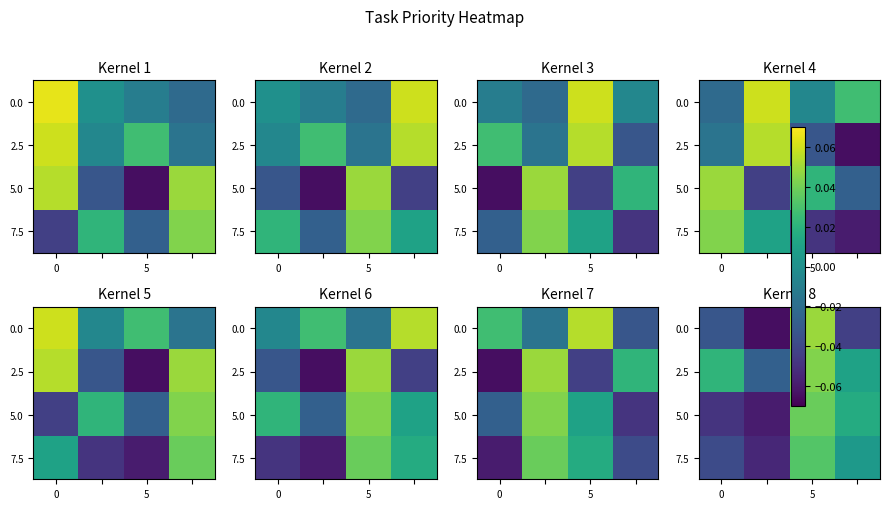

What is the lowest value of the 5.0 series?

-0.1